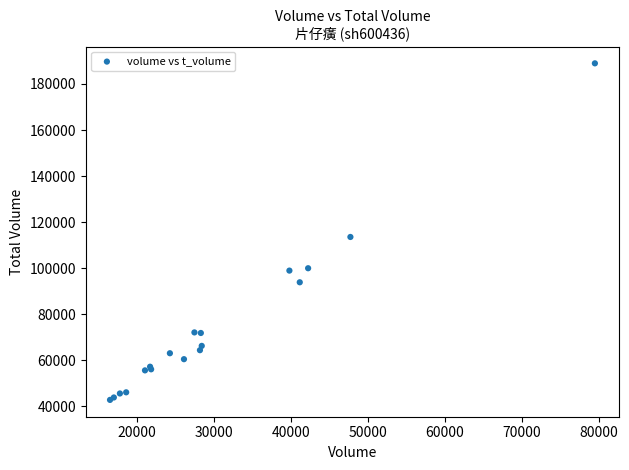

What Y value in the scatter plot is closest to 115840?

113514